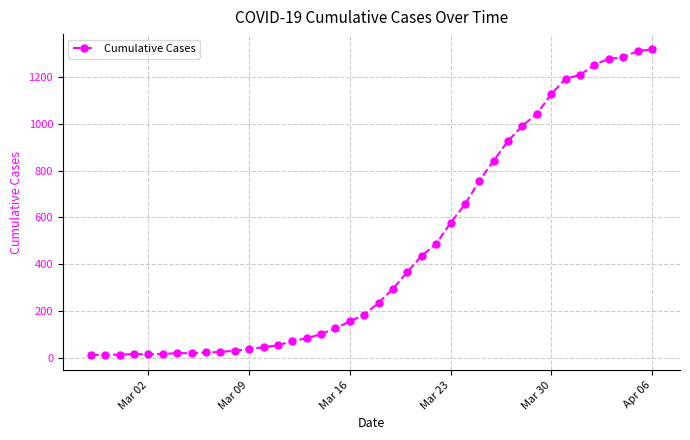

What is the greatest value displayed?

1317